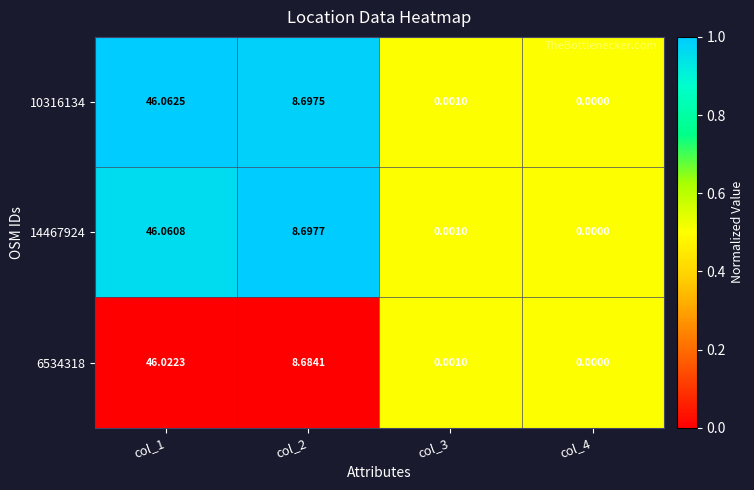

What is the total value across all series at col_2?

26.1